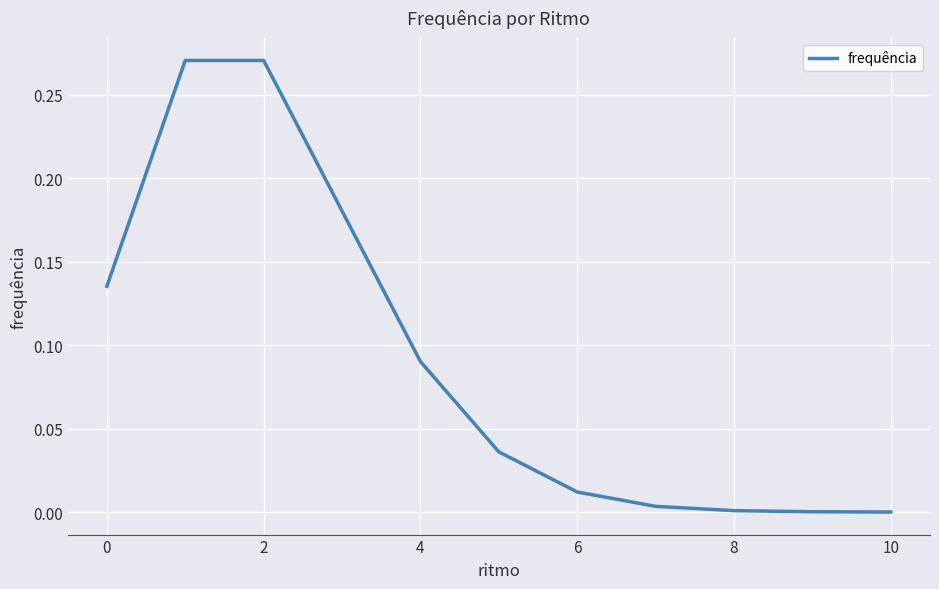

At which category does the chart reach its minimum across all series?

10